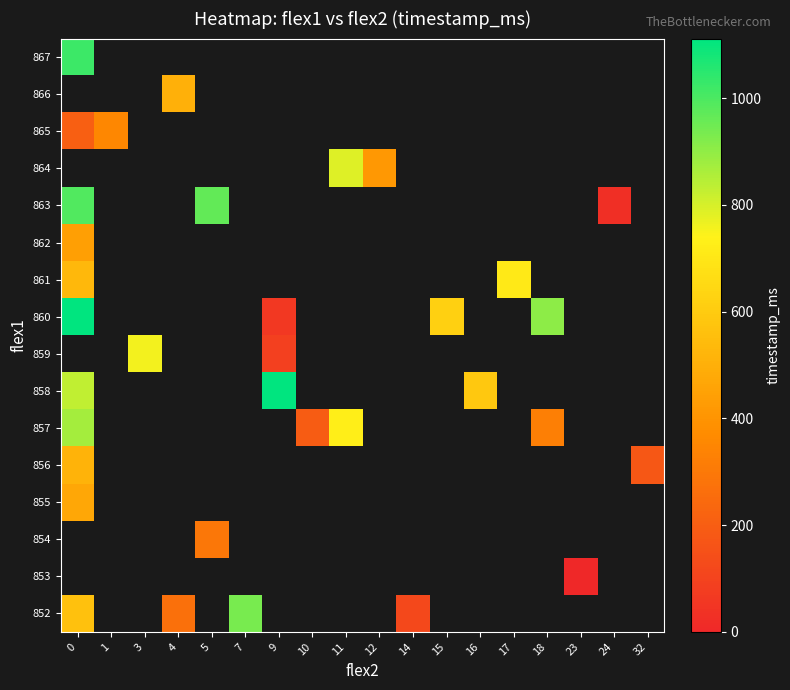

At how many categories does at least one series exceed 977?

2